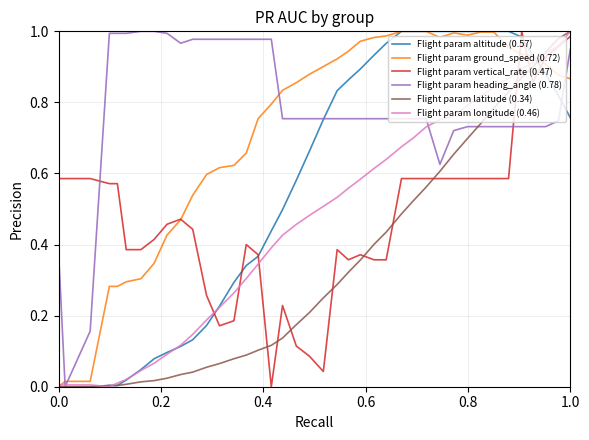

True or false: Flight param heading_angle (0.78) and Flight param ground_speed (0.72) intersect in this chart.

True